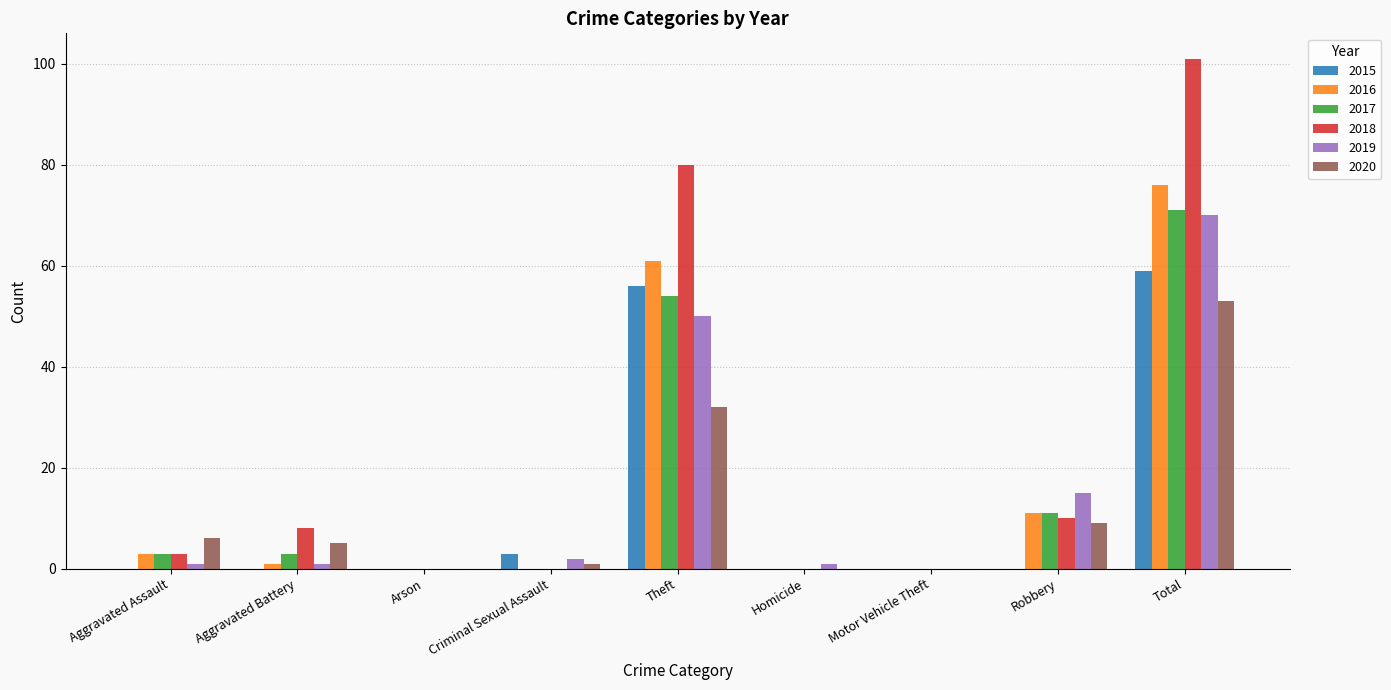

At which label is 2018 closest to 50?

Theft